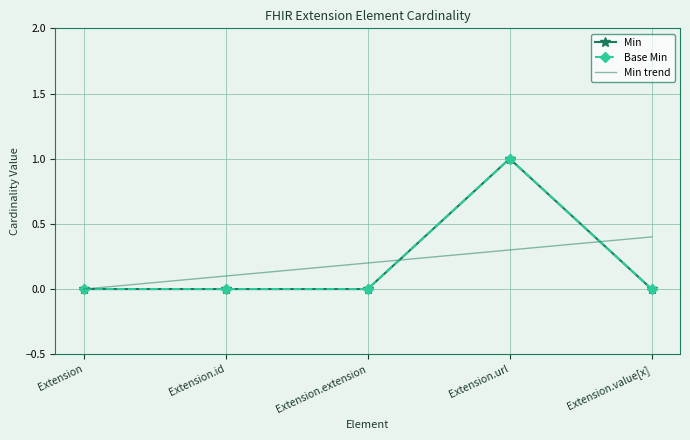

What is the label of the 3rd point from the right?

Extension.extension